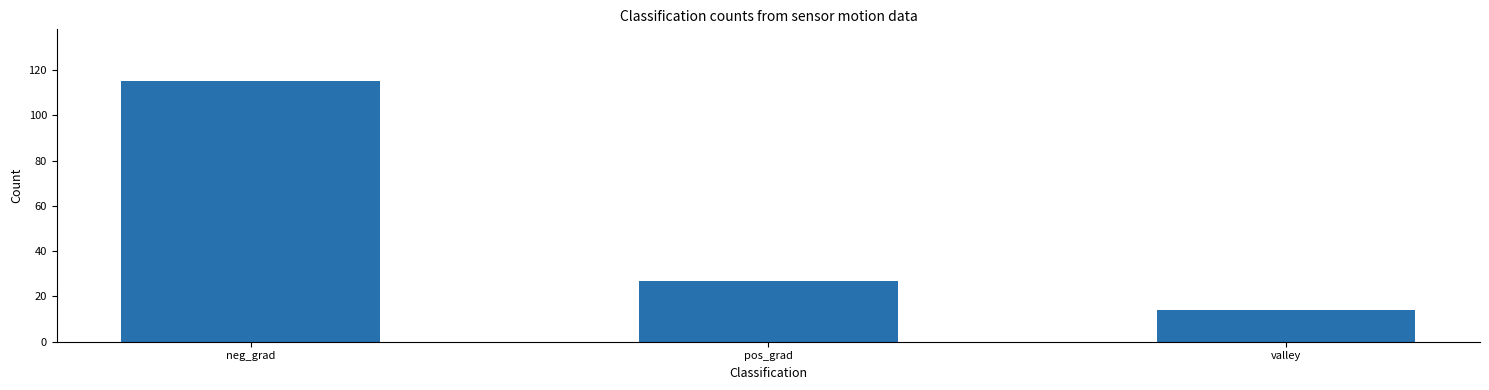

The value at pos_grad is 27. True or false?

True